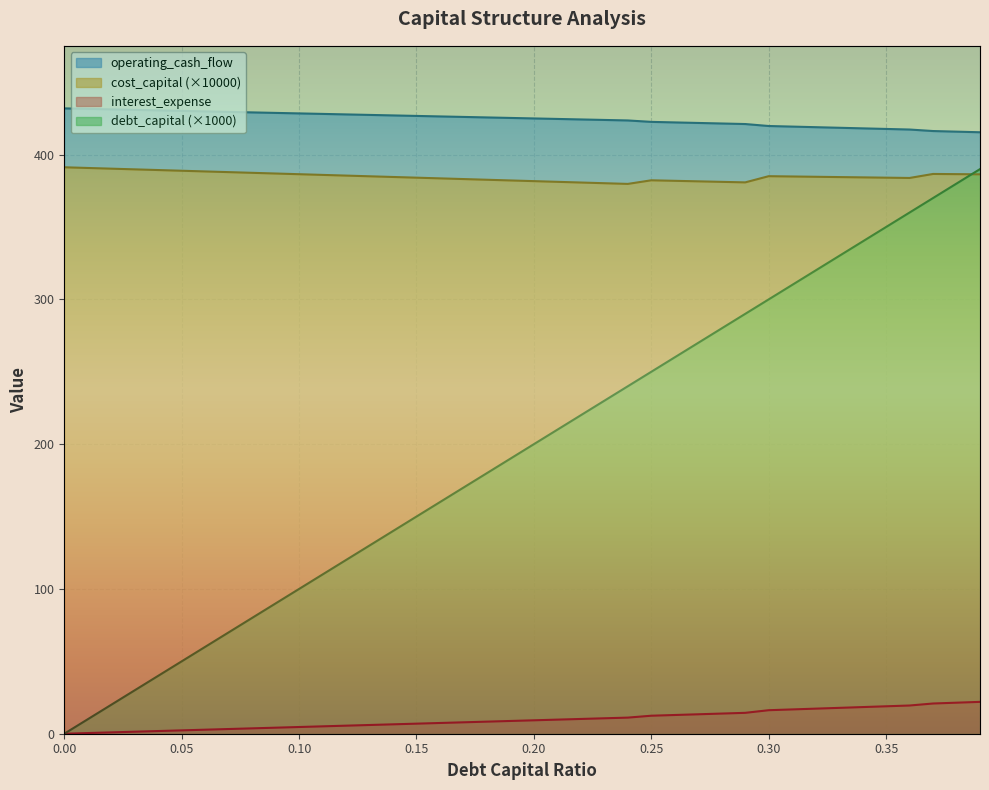

True or false: operating_cash_flow and cost_capital (×10000) cross at least once.

False